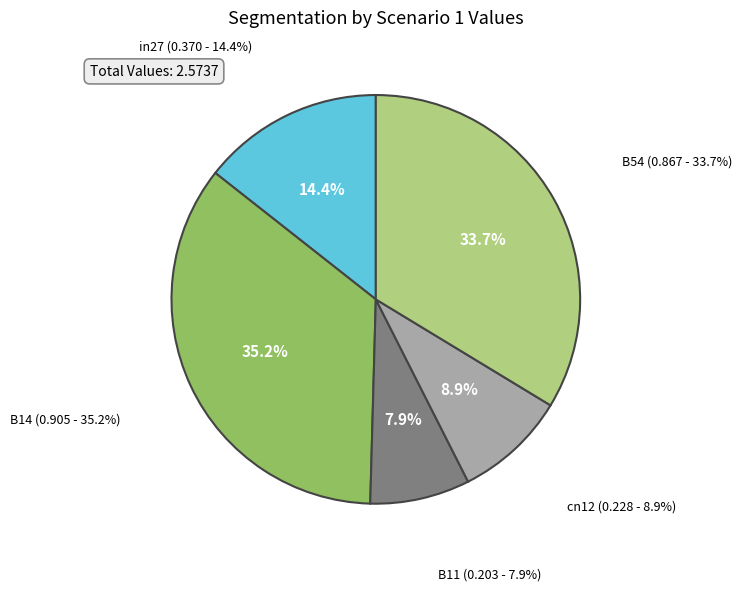

Rank the categories by value from highest to lowest.

B14, B54, in27, cn12, B11